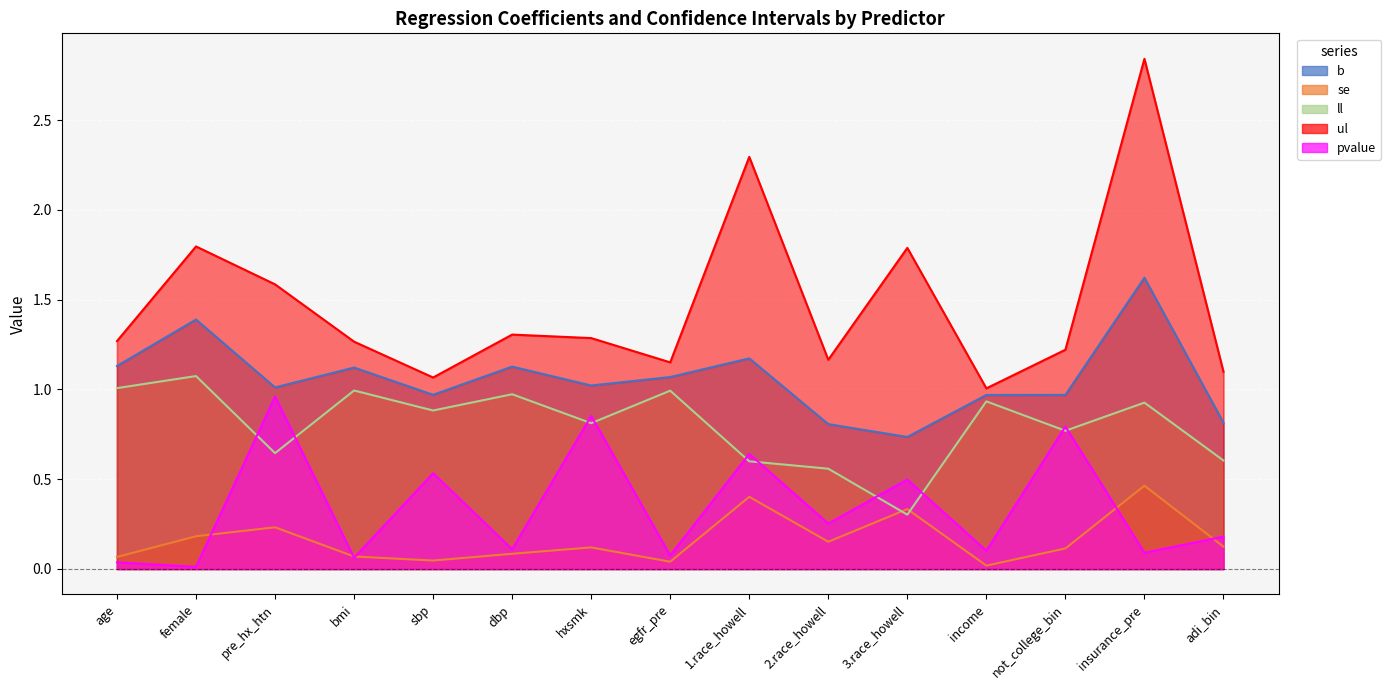

Count the number of data series in this chart.

5